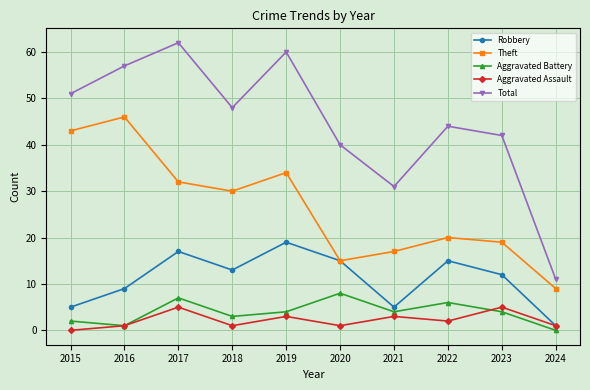

Reading left to right, extract all data points from this chart.

Robbery: 2015=5	2016=9	2017=17	2018=13	2019=19	2020=15	2021=5	2022=15	2023=12	2024=1
Theft: 2015=43	2016=46	2017=32	2018=30	2019=34	2020=15	2021=17	2022=20	2023=19	2024=9
Aggravated Battery: 2015=2	2016=1	2017=7	2018=3	2019=4	2020=8	2021=4	2022=6	2023=4	2024=0
Aggravated Assault: 2015=0	2016=1	2017=5	2018=1	2019=3	2020=1	2021=3	2022=2	2023=5	2024=1
Total: 2015=51	2016=57	2017=62	2018=48	2019=60	2020=40	2021=31	2022=44	2023=42	2024=11